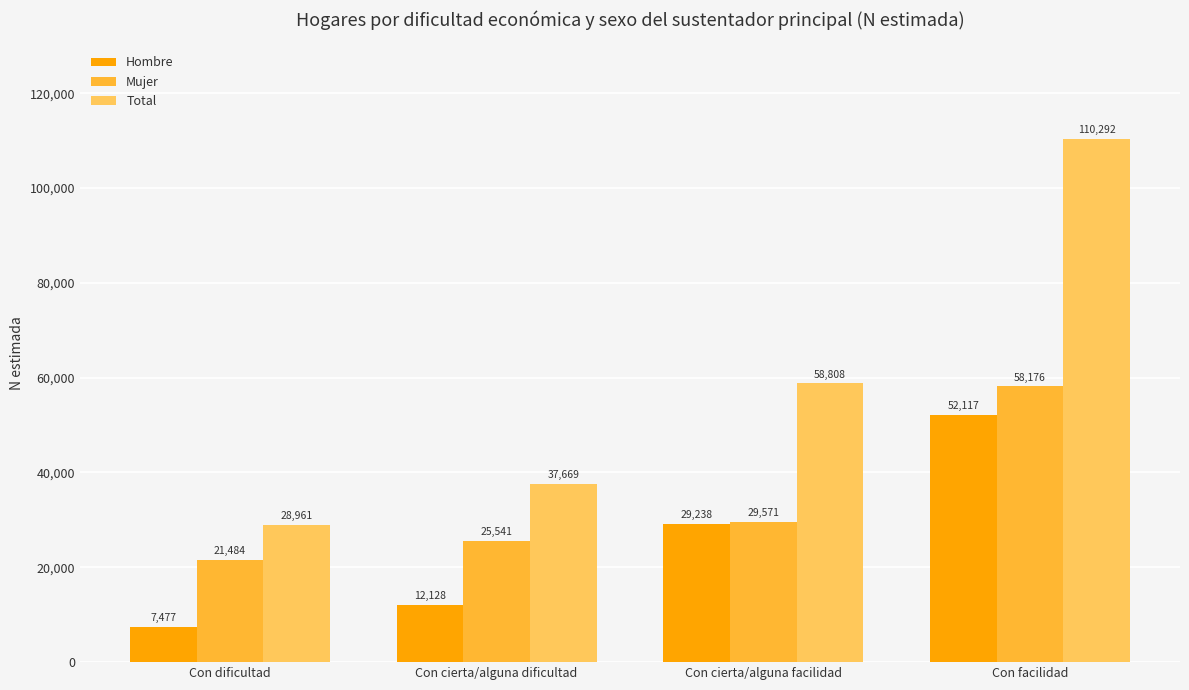

Rank the series by their maximum value, from lowest to highest.

Hombre, Mujer, Total